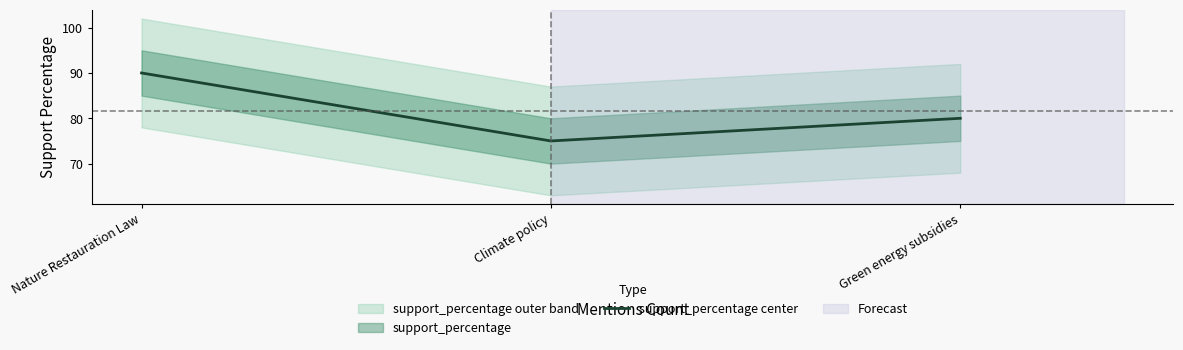

What is the value of the 1st point from the left?

90